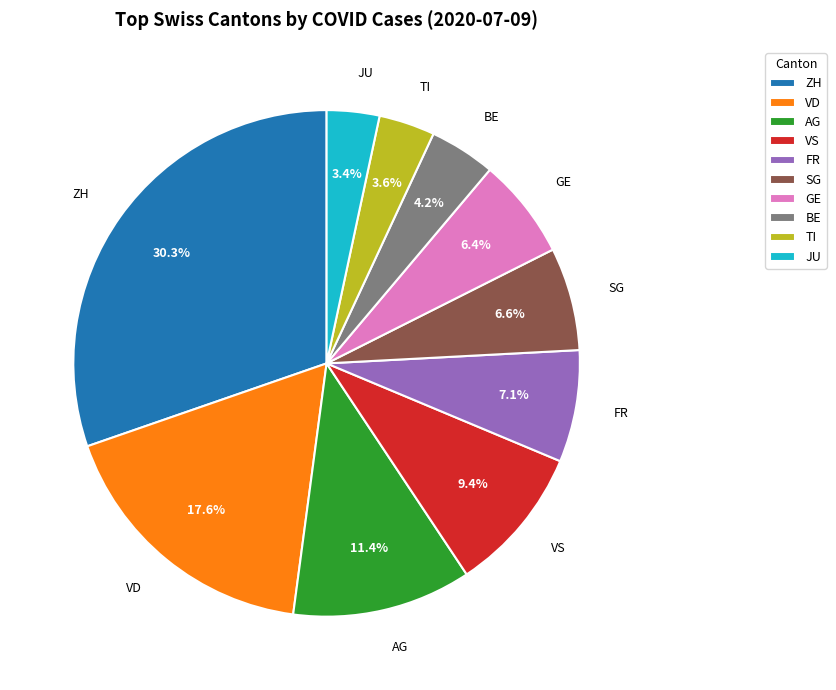

Approximately how many times larger is the value at FR compared to BE?

1.7